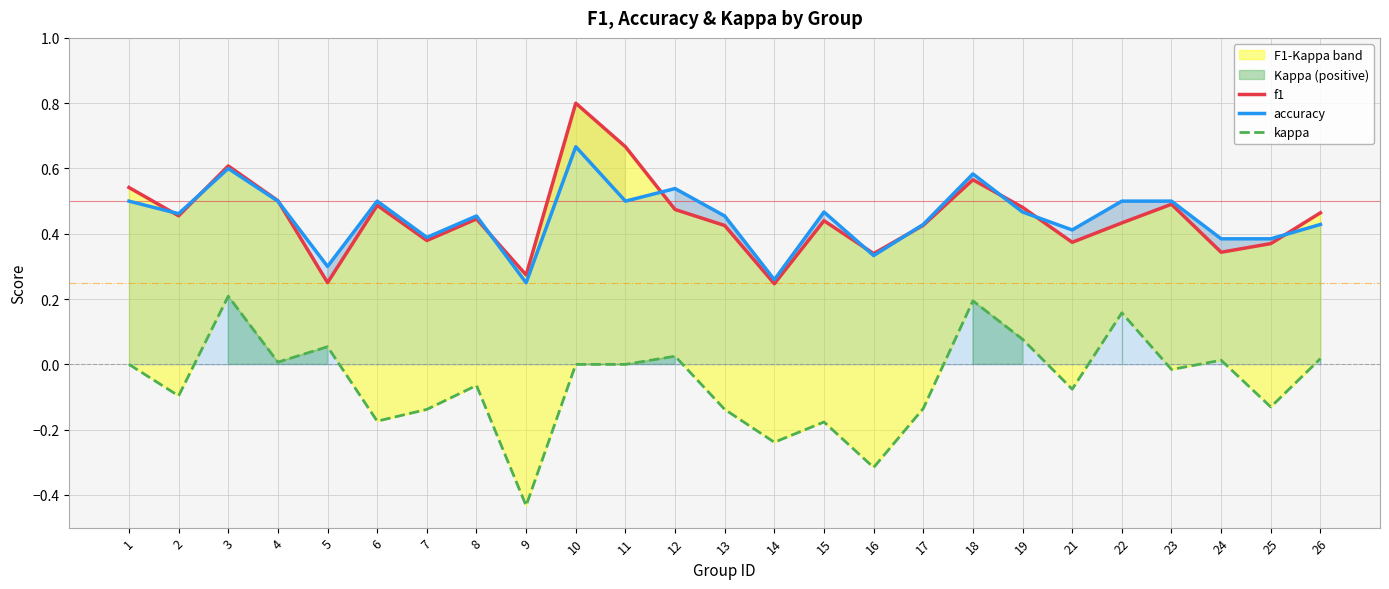

Is it true that f1 equals 0.5 at 19?

True